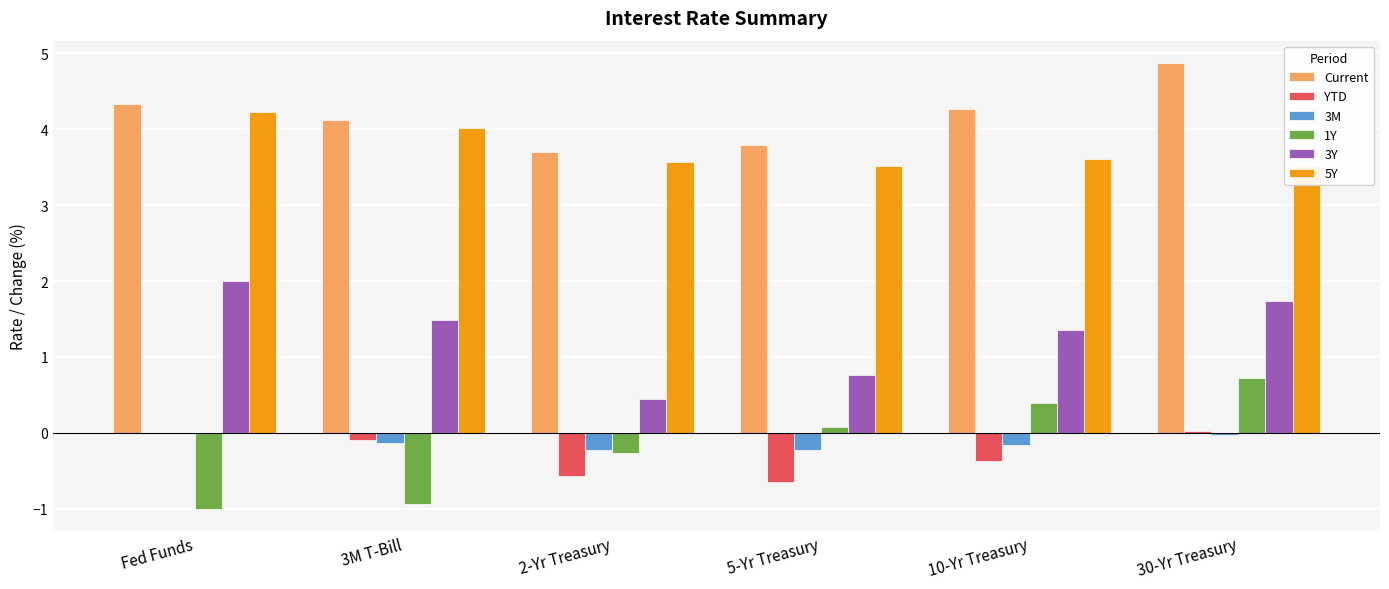

What is the sum of the 1Y values at 10-Yr Treasury and Fed Funds?

-0.6